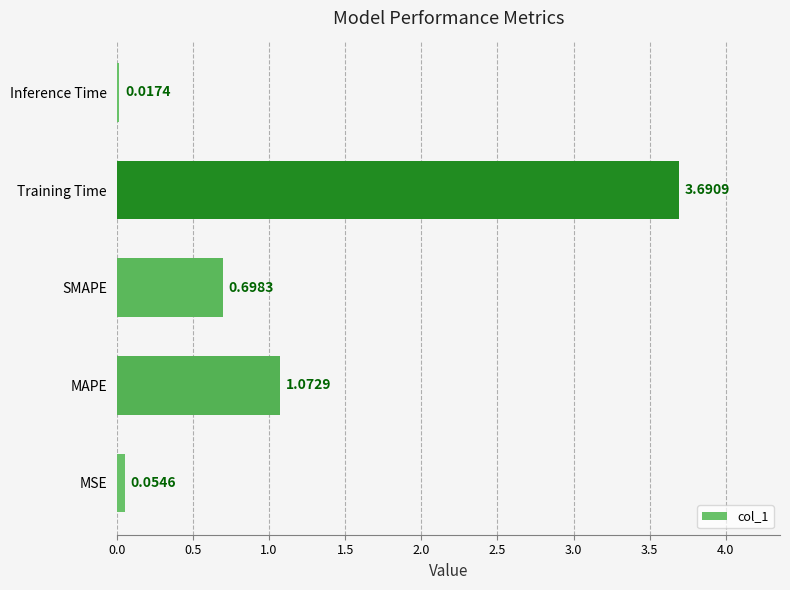

How many bars are there in total?

5